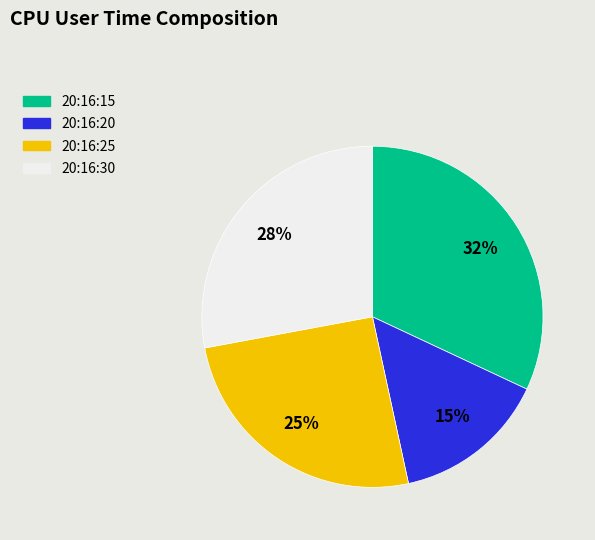

To the nearest percent, what is the average slice percentage?

25%